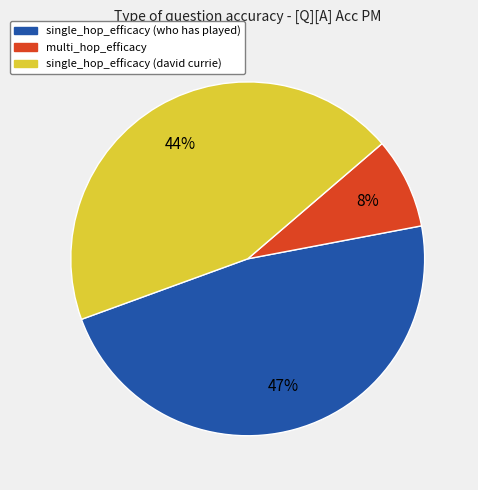

Which slice is the largest?

single_hop_efficacy (who has played)